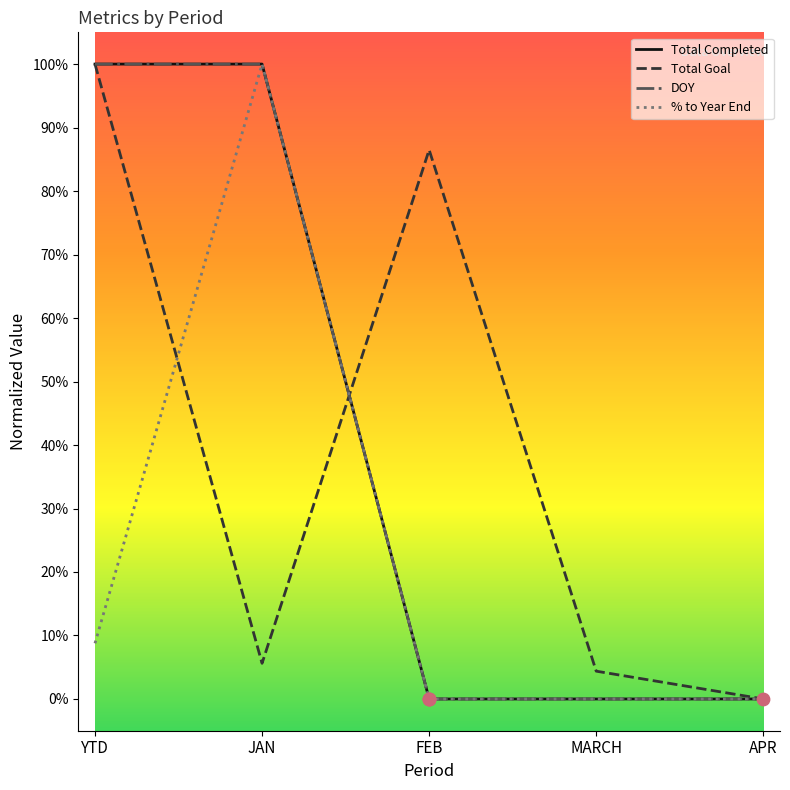

What is the total value across all series at JAN?

3.1